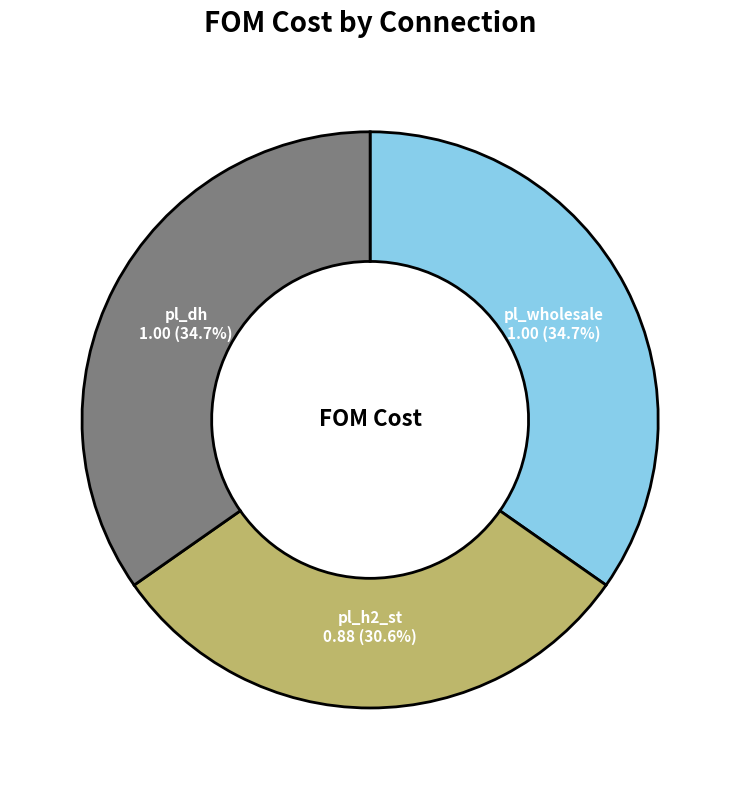

What is the smallest slice in the pie chart?

pl_h2_st